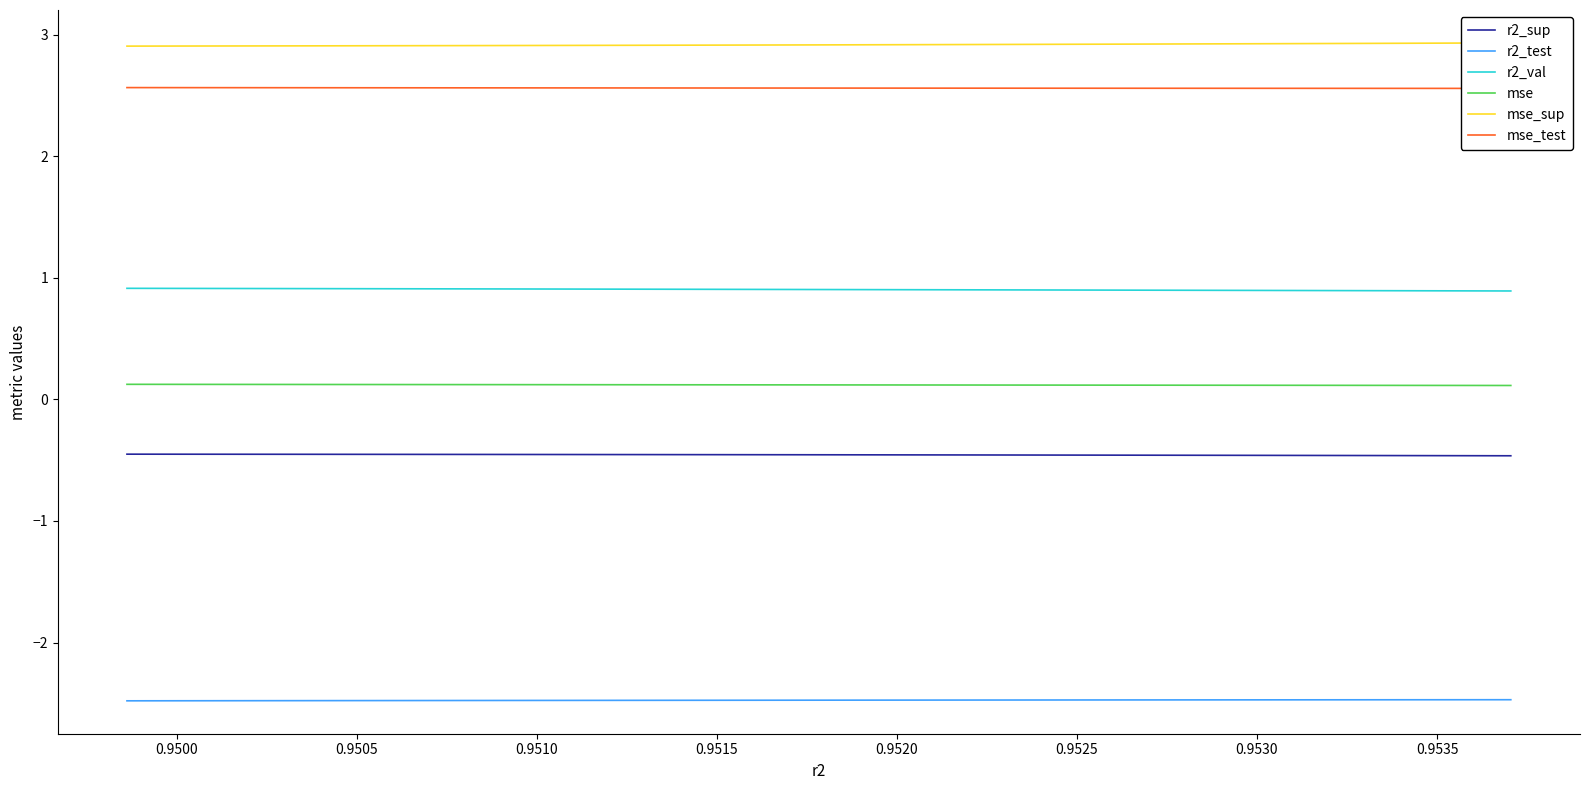

Does the chart have visible grid lines?

No